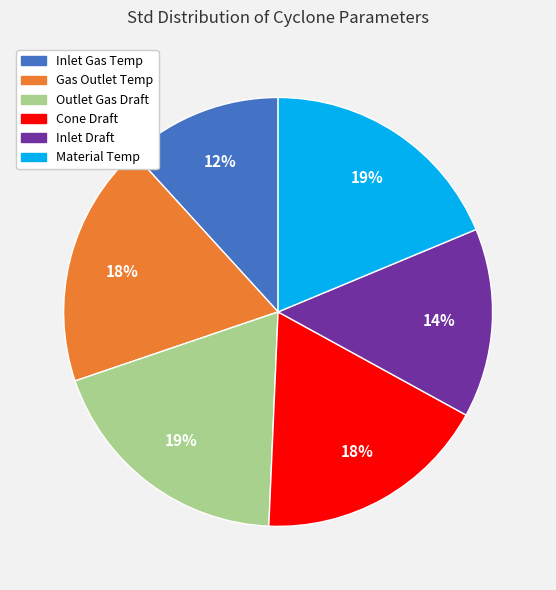

Combined, do Gas Outlet Temp and Outlet Gas Draft account for over 50%?

No